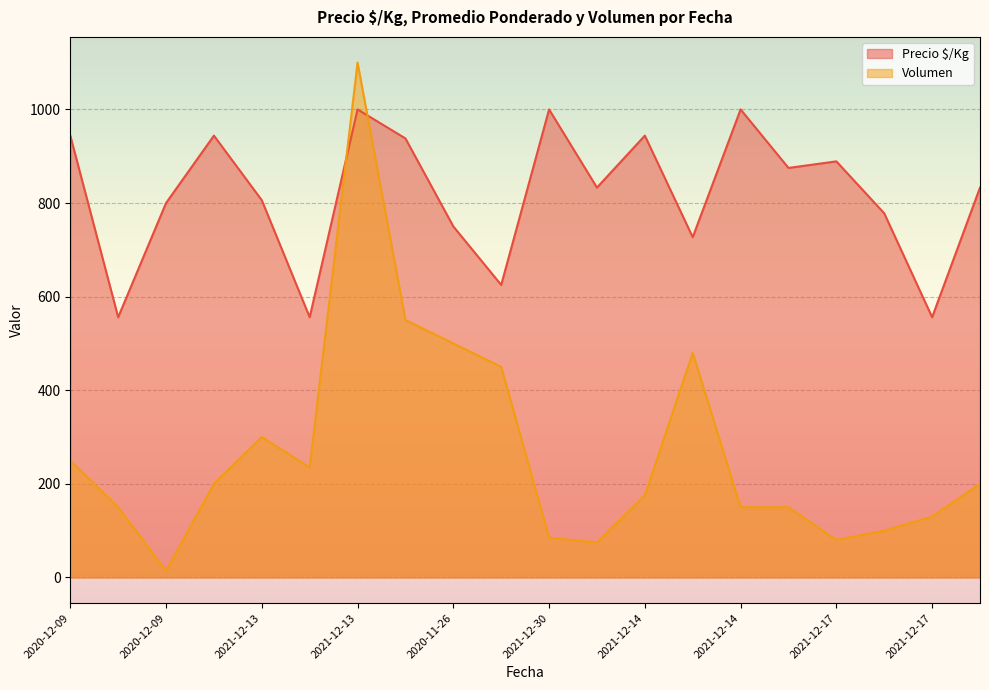

True or false: Volumen has a value of 427 at 2021-12-13.

False